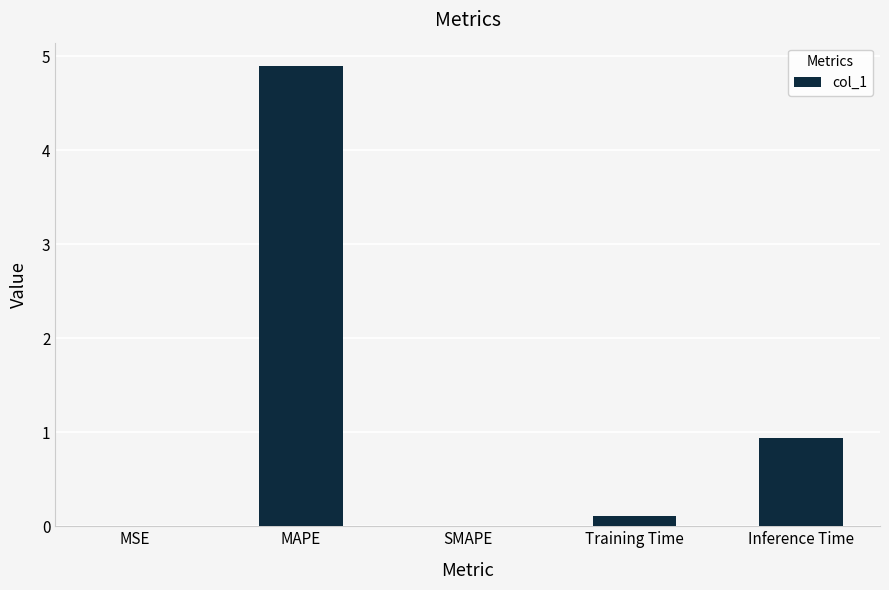

How many data points does each series have?

5